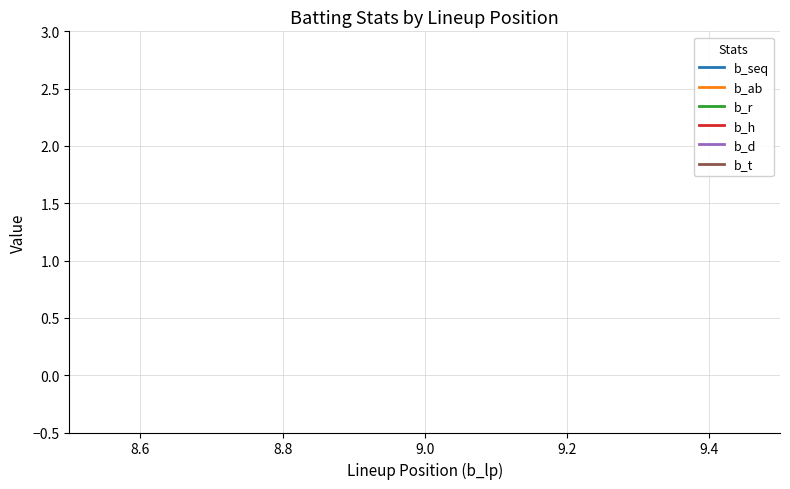

Reading left to right, list all the values displayed in this chart.

b_seq: 2	2	2
b_ab: 0	0	0
b_r: 0	0	0
b_h: 0	0	0
b_d: 0	0	0
b_t: 0	0	0